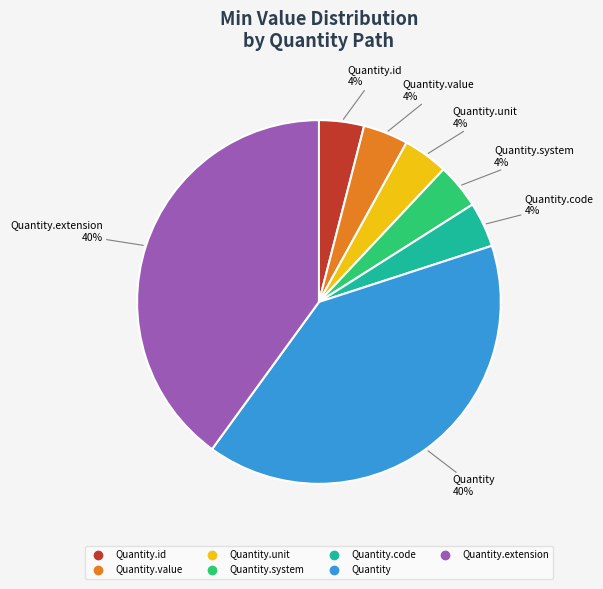

To the nearest percent, what is the difference between the largest and smallest slice percentages?

36%